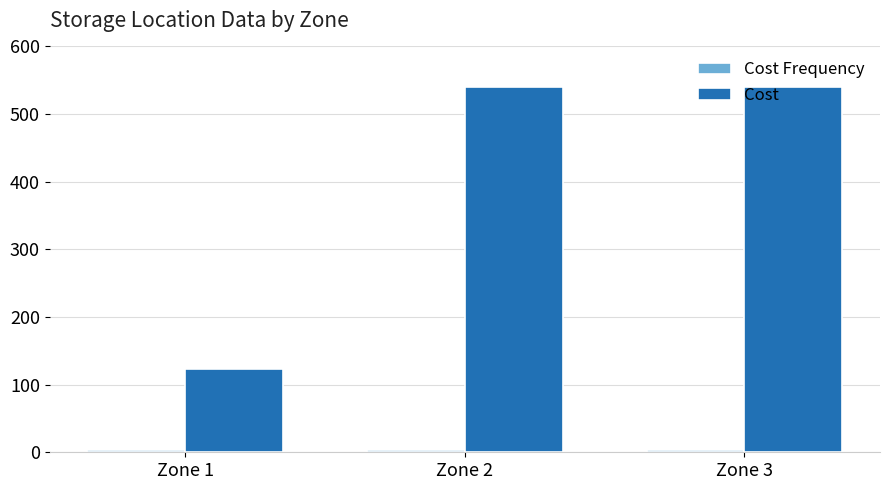

Does the chart contain any negative values?

No